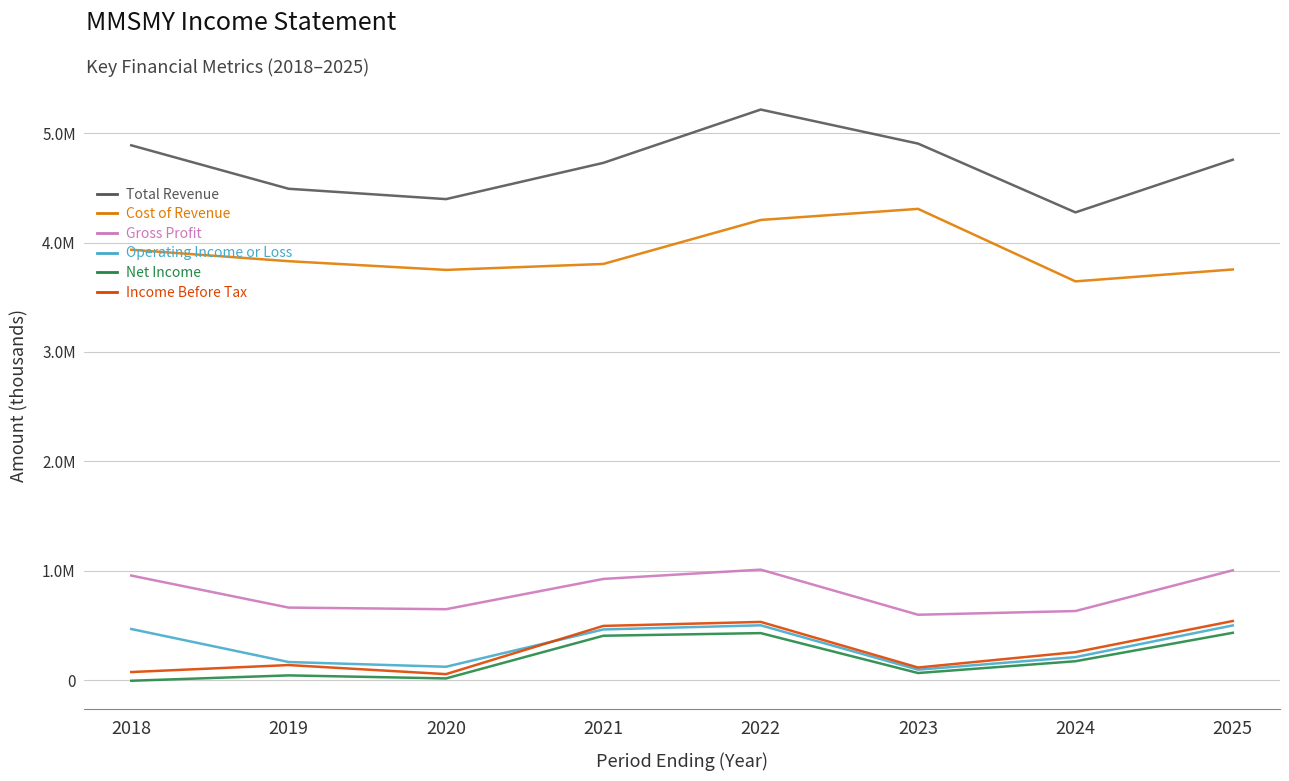

Reading right to left, transcribe all the data shown in this chart.

Total Revenue: 2025=4757000	2024=4275500	2023=4904400	2022=5215600	2021=4728200	2020=4396800	2019=4491500	2018=4888800
Cost of Revenue: 2025=3753700	2024=3644800	2023=4307600	2022=4206300	2021=3804000	2020=3749600	2019=3829300	2018=3933900
Gross Profit: 2025=1003300	2024=630700	2023=596800	2022=1009300	2021=924200	2020=647300	2019=662200	2018=954900
Operating Income or Loss: 2025=499100	2024=209500	2023=94600	2022=500200	2021=462300	2020=121200	2019=164500	2018=466400
Net Income: 2025=431800	2024=171800	2023=64000	2022=428900	2021=404800	2020=14600	2019=42300	2018=-6700
Income Before Tax: 2025=539400	2024=254800	2023=114300	2022=531300	2021=494700	2020=53800	2019=136800	2018=72900